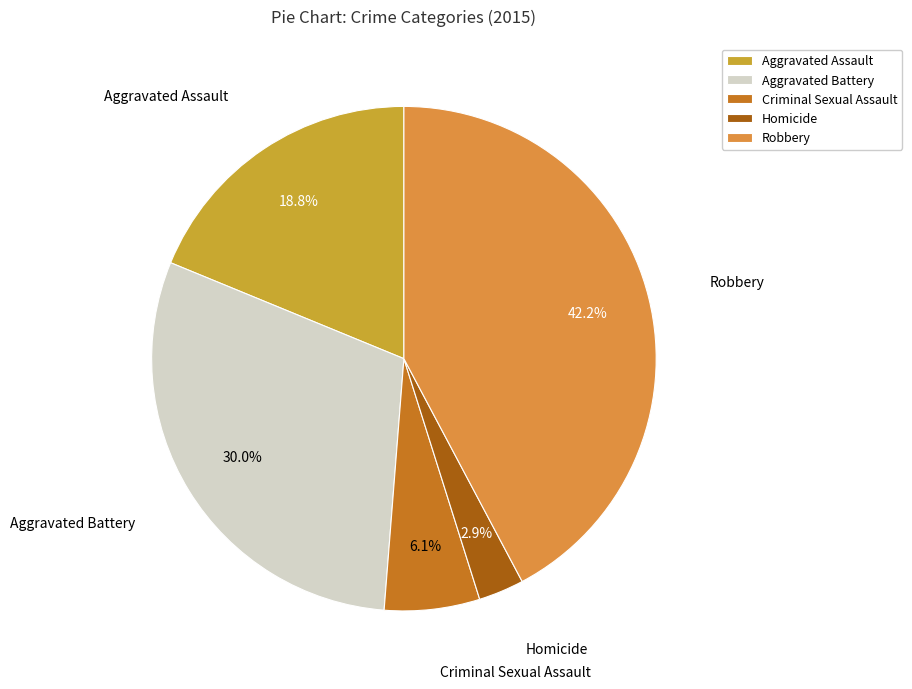

Which category has the biggest portion of the pie?

Robbery